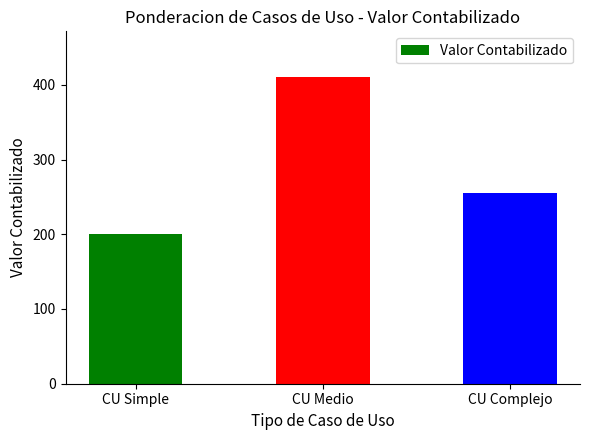

Where is the data nearest to the value 305?

CU Complejo